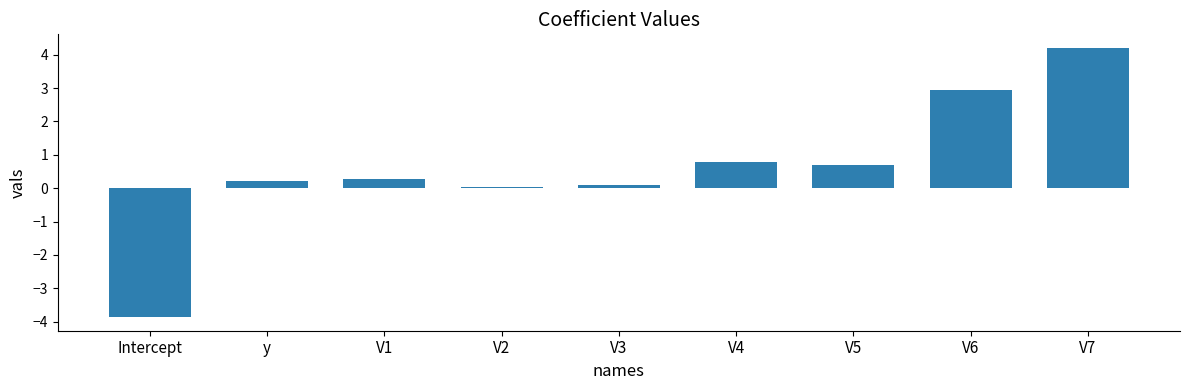

The chart shows a value of 1.0 at V5. True or false?

False